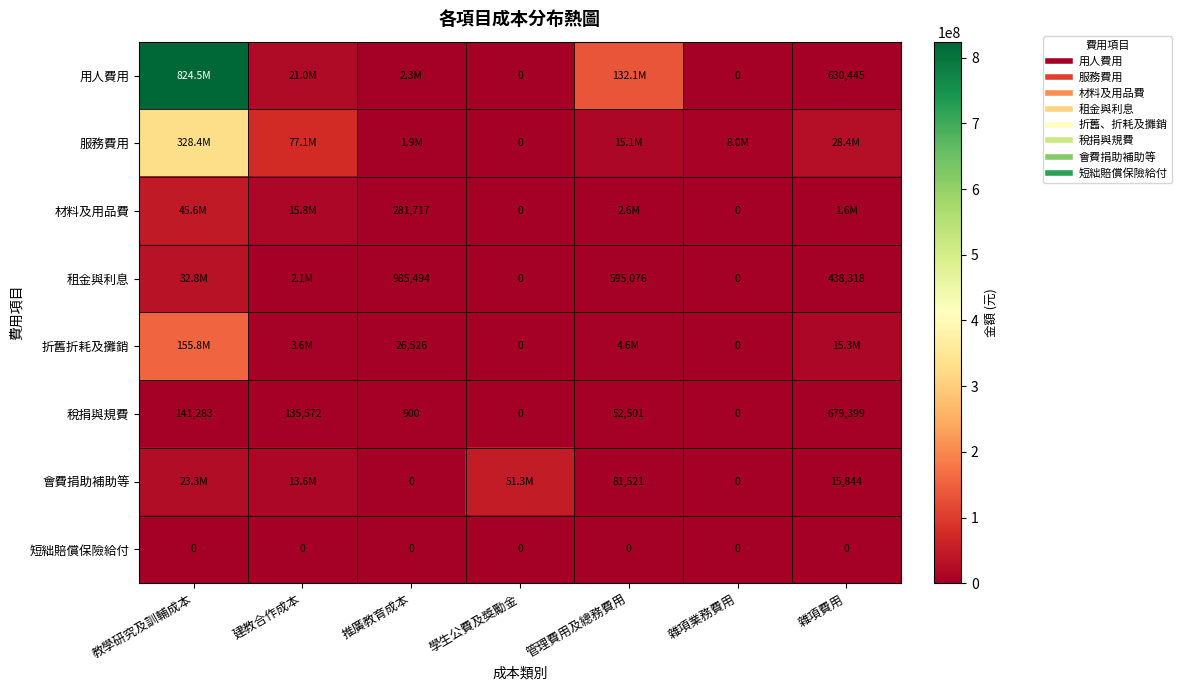

At which category is the sum across all series the highest?

教學研究及訓輔成本